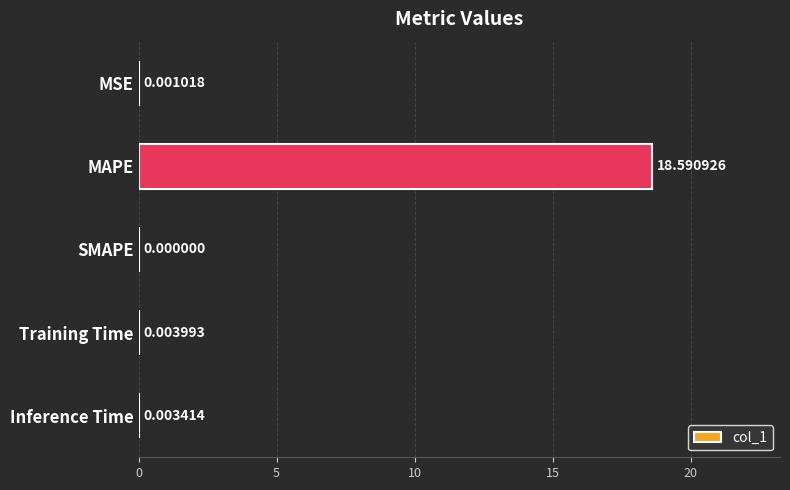

What is the sum of the values at MAPE and MSE?

18.6